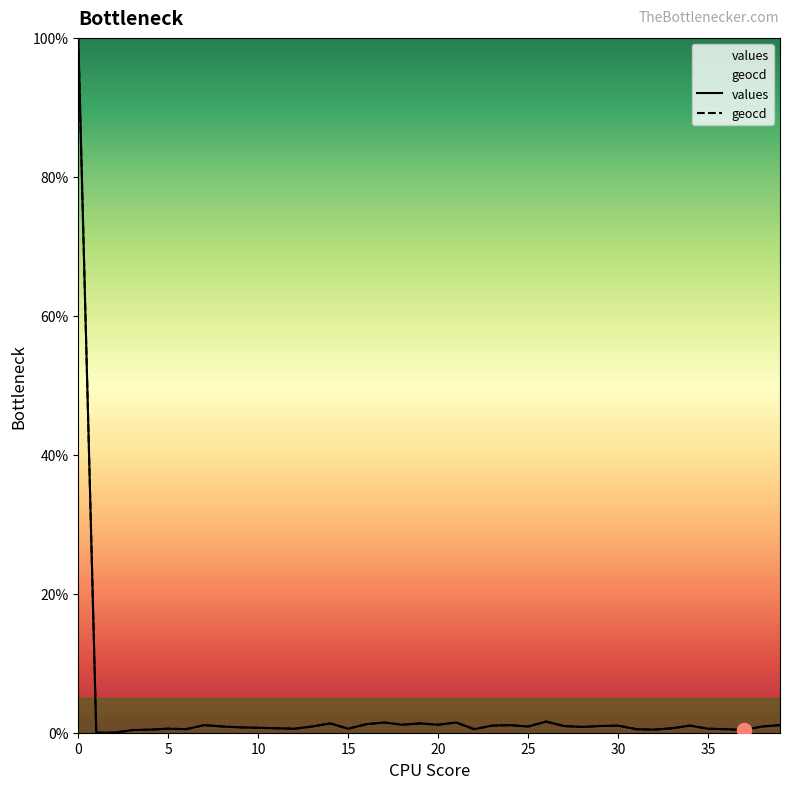

What is the total value across all series at 38?

1.8